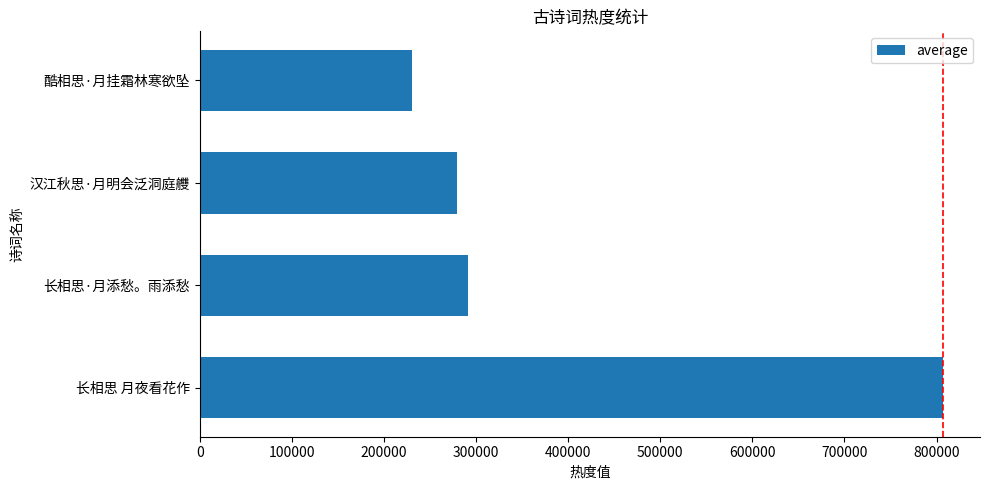

What is the minimum value shown in the chart?

230417